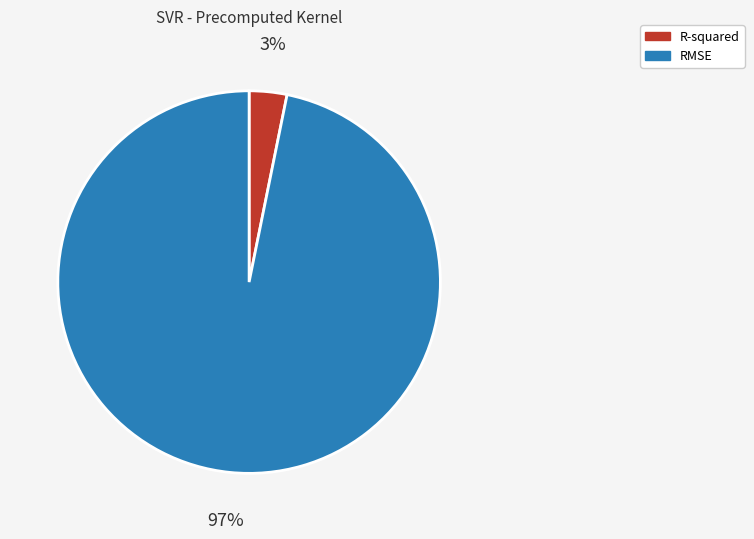

To the nearest percent, what is the average slice percentage?

50%